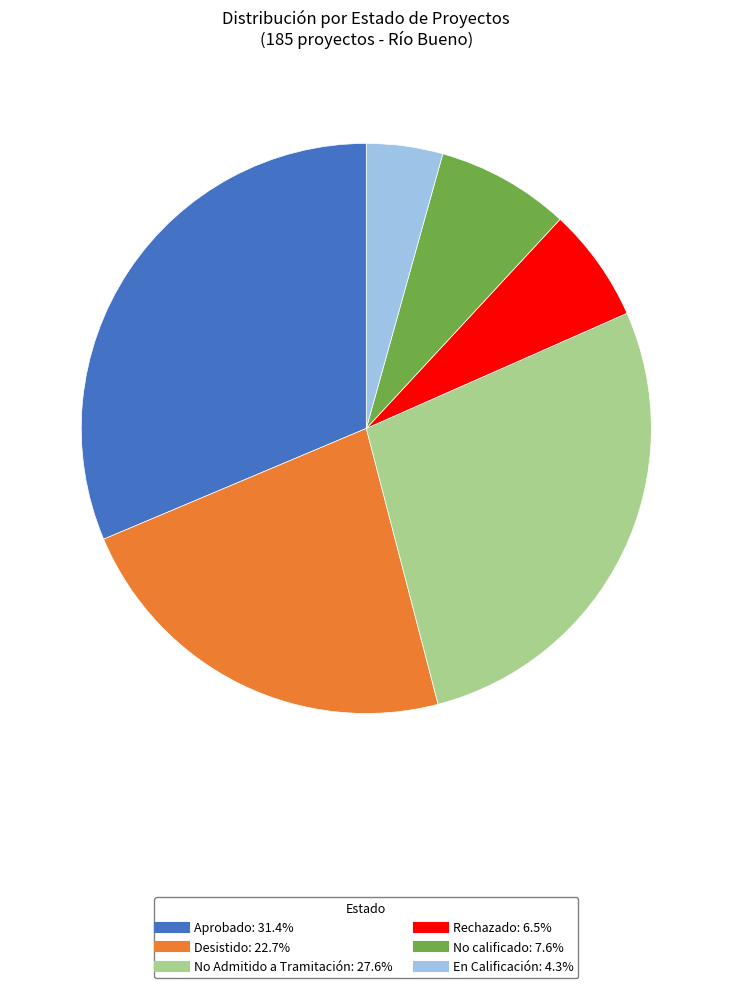

Count the number of slices in the pie.

6